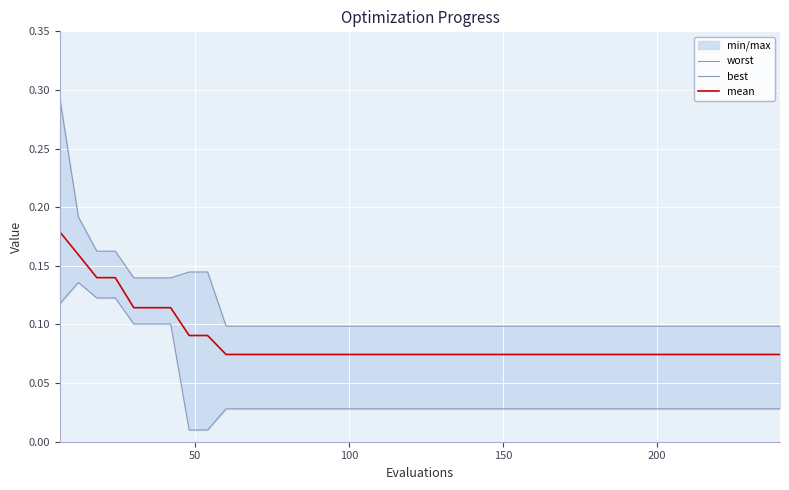

Reading left to right, extract all data points from this chart.

worst: 0.3	0.2	0.2	0.2	0.1	0.1	0.1	0.1	0.1	0.1	0.1	0.1	0.1	0.1	0.1	0.1	0.1	0.1	0.1	0.1	0.1	0.1	0.1	0.1	0.1	0.1	0.1	0.1	0.1	0.1	0.1	0.1	0.1	0.1	0.1	0.1	0.1	0.1	0.1	0.1
best: 0.1	0.1	0.1	0.1	0.1	0.1	0.1	0.0	0.0	0.0	0.0	0.0	0.0	0.0	0.0	0.0	0.0	0.0	0.0	0.0	0.0	0.0	0.0	0.0	0.0	0.0	0.0	0.0	0.0	0.0	0.0	0.0	0.0	0.0	0.0	0.0	0.0	0.0	0.0	0.0
mean: 0.2	0.2	0.1	0.1	0.1	0.1	0.1	0.1	0.1	0.1	0.1	0.1	0.1	0.1	0.1	0.1	0.1	0.1	0.1	0.1	0.1	0.1	0.1	0.1	0.1	0.1	0.1	0.1	0.1	0.1	0.1	0.1	0.1	0.1	0.1	0.1	0.1	0.1	0.1	0.1